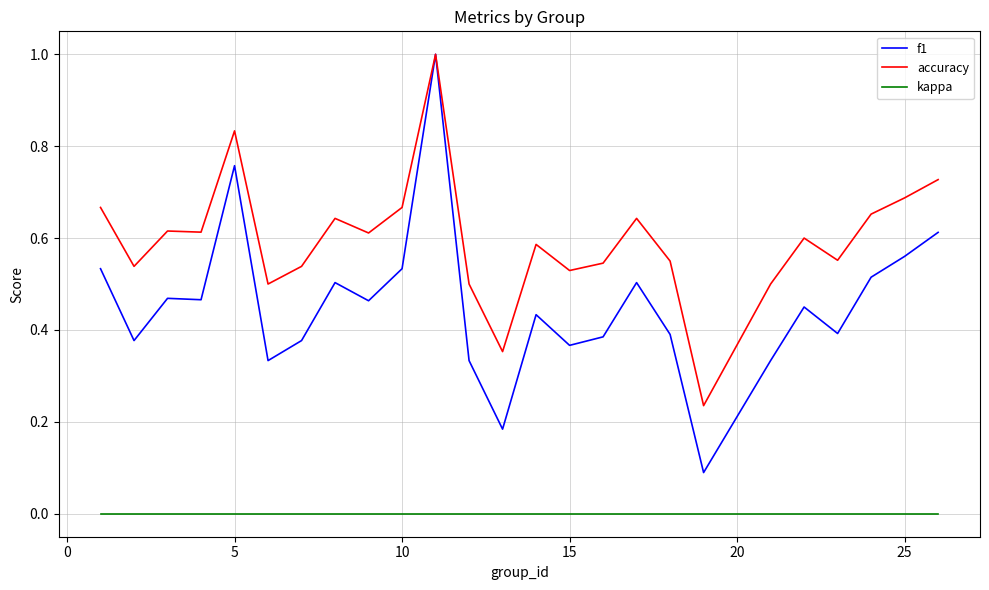

What is the maximum value shown in the chart?

1.0